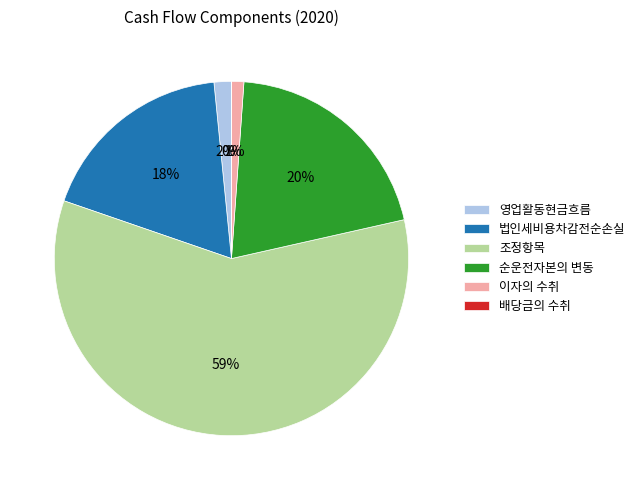

What is the largest slice in the pie chart?

조정항목